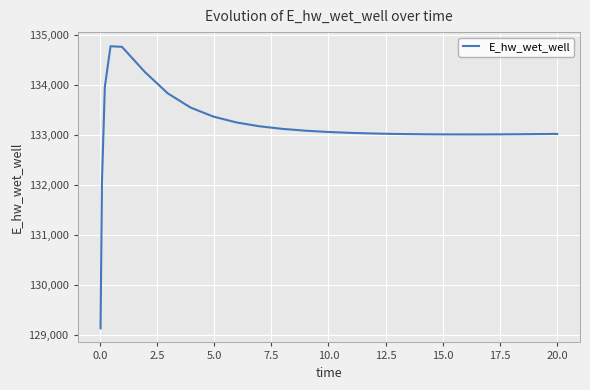

What is the average value?

133141.7